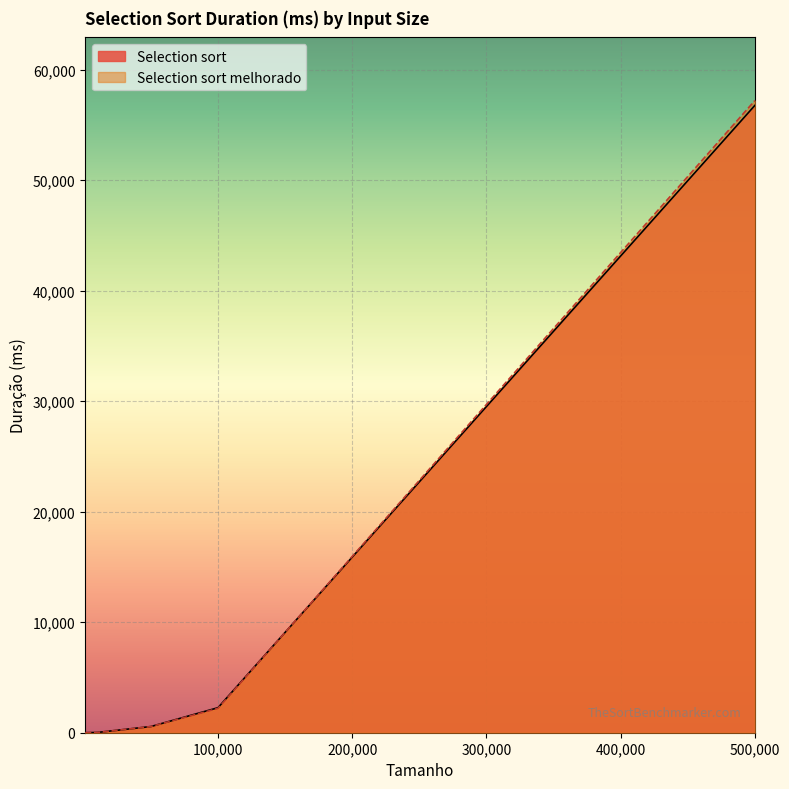

Count the number of data series in this chart.

2